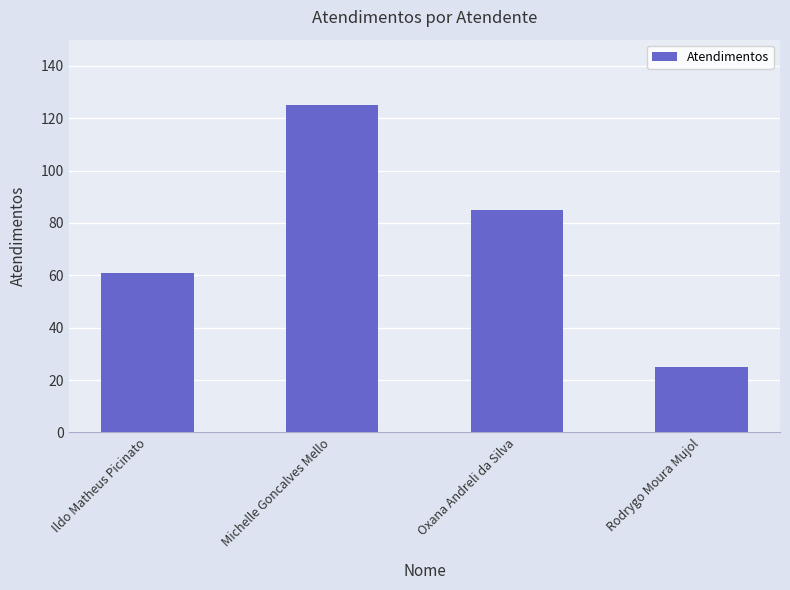

Reading left to right, what are all the values shown in this chart?

Ildo Matheus Picinato=61	Michelle Goncalves Mello=125	Oxana Andreli da Silva=85	Rodrygo Moura Mujol=25